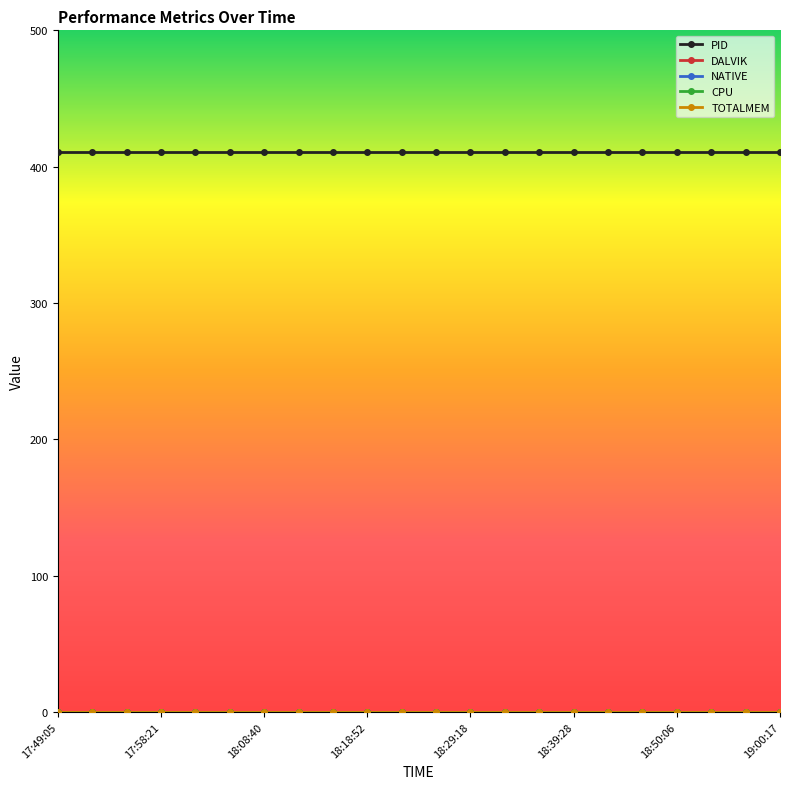

List the series in order of their peak value, lowest first.

DALVIK, NATIVE, CPU, TOTALMEM, PID